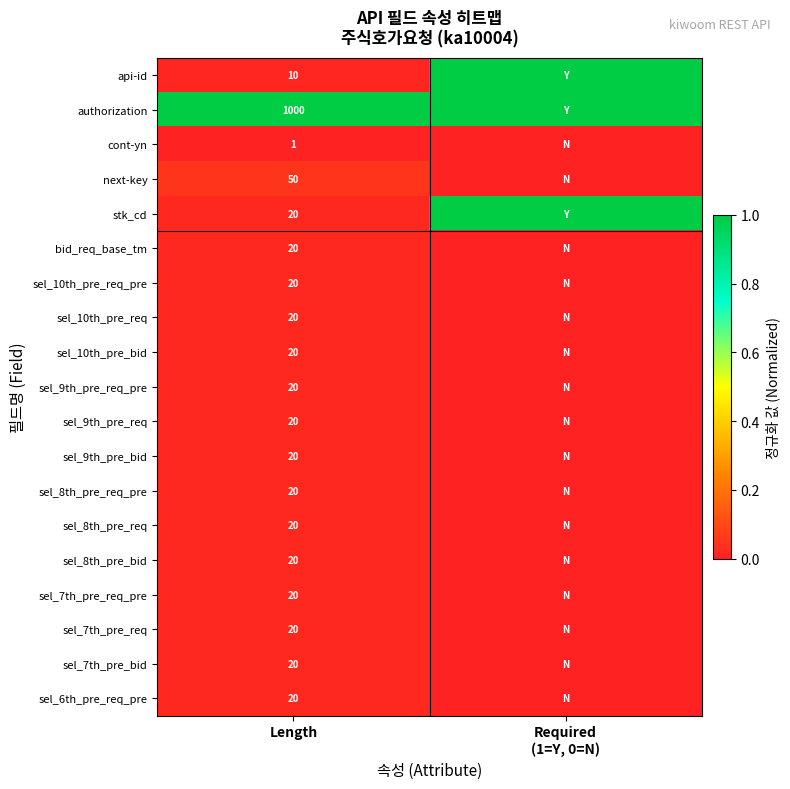

What is the total value across all series at Length?

1361